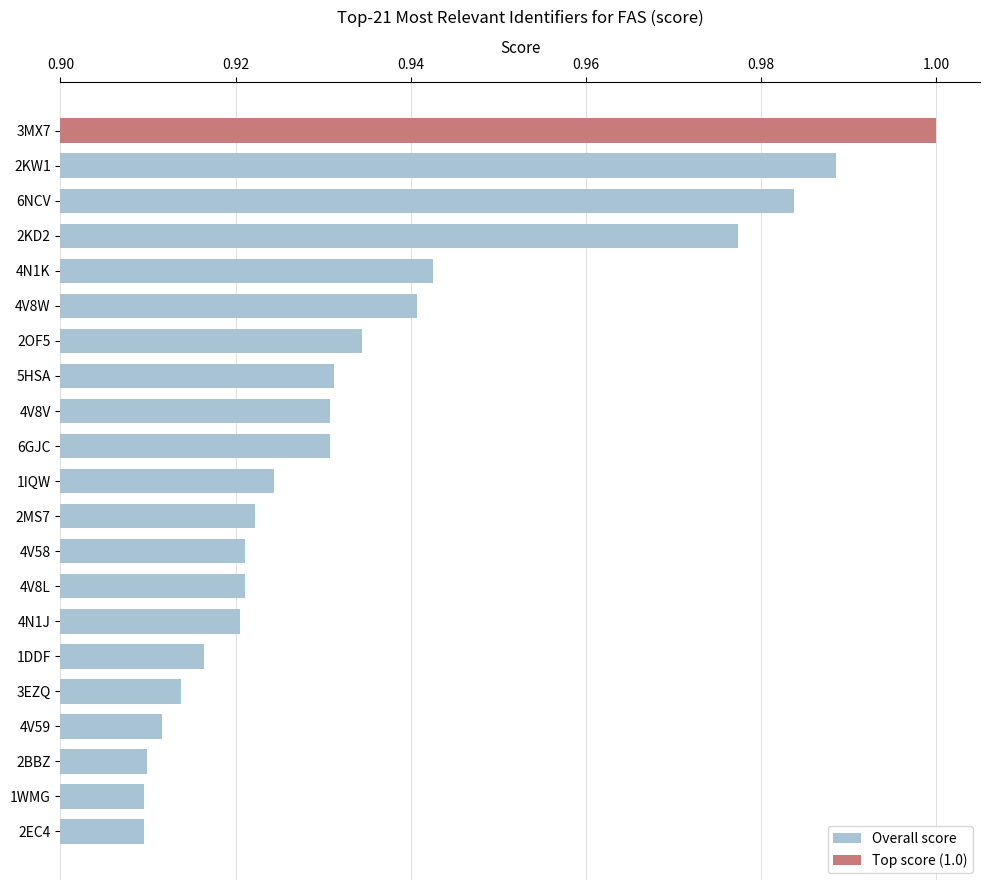

At which category does the chart reach its peak across all series?

3MX7